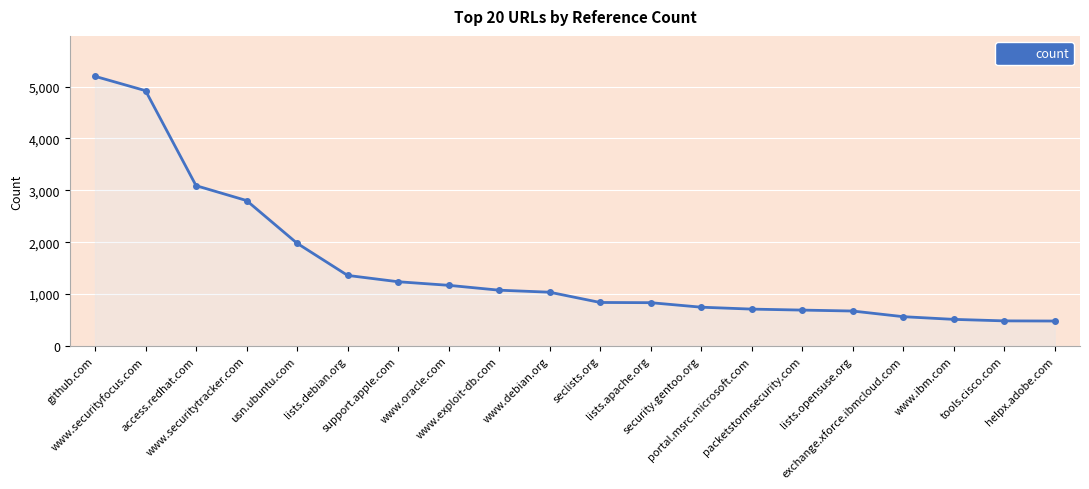

Does the chart have visible grid lines?

Yes